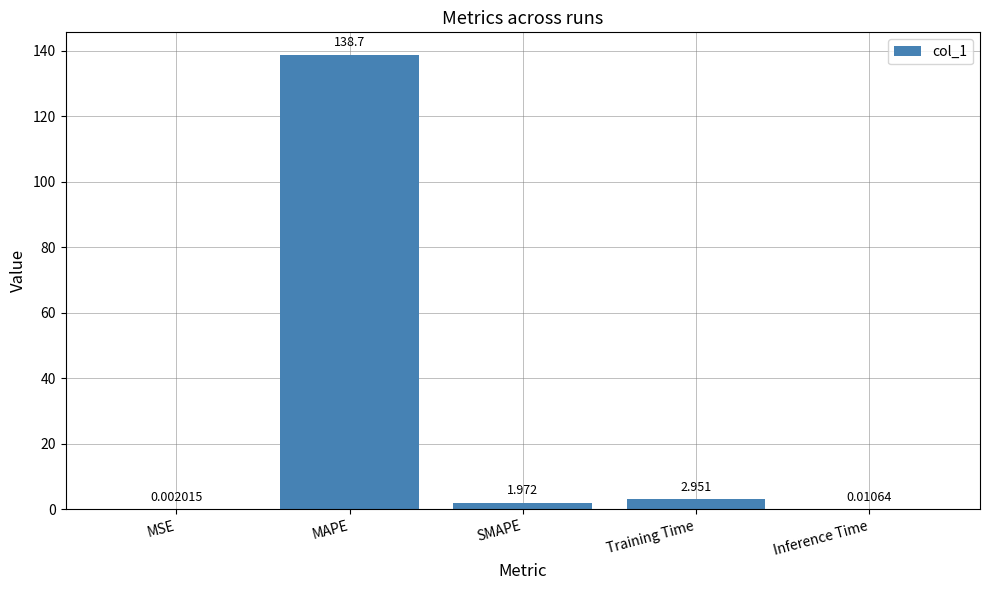

At which label is the value closest to 69?

Training Time